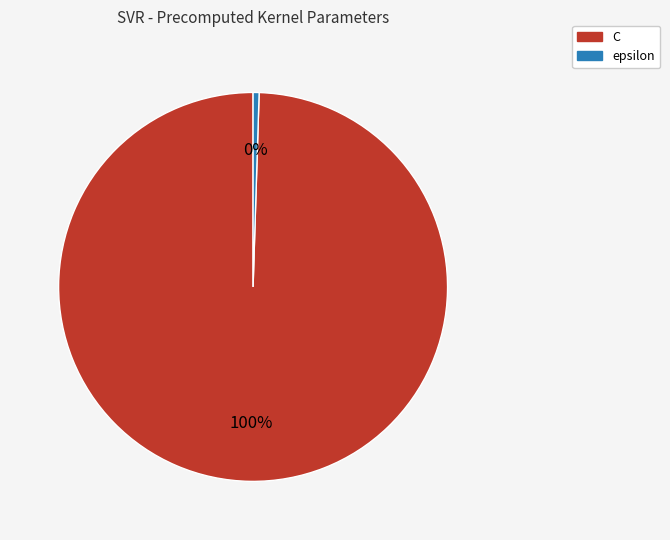

Which category has the smallest portion of the pie?

epsilon